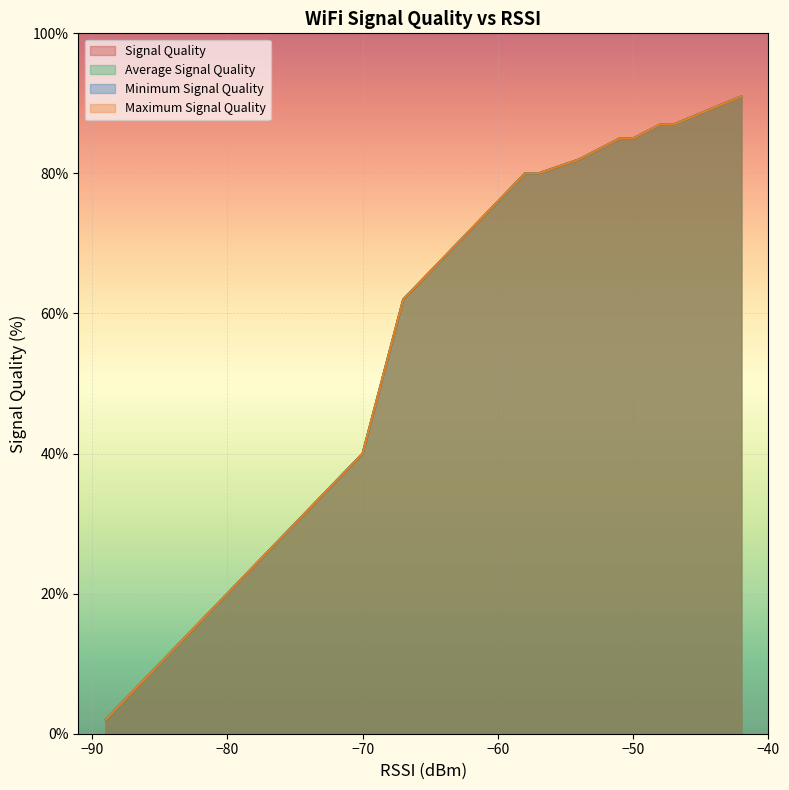

True or false: Minimum Signal Quality and Maximum Signal Quality cross at least once.

False